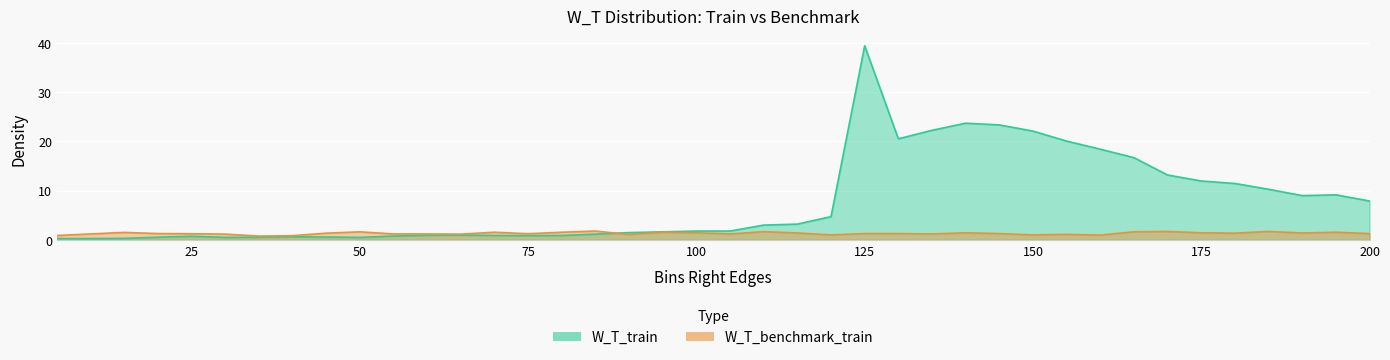

What is the value of the W_T_train point at the 4th from the left?

0.5